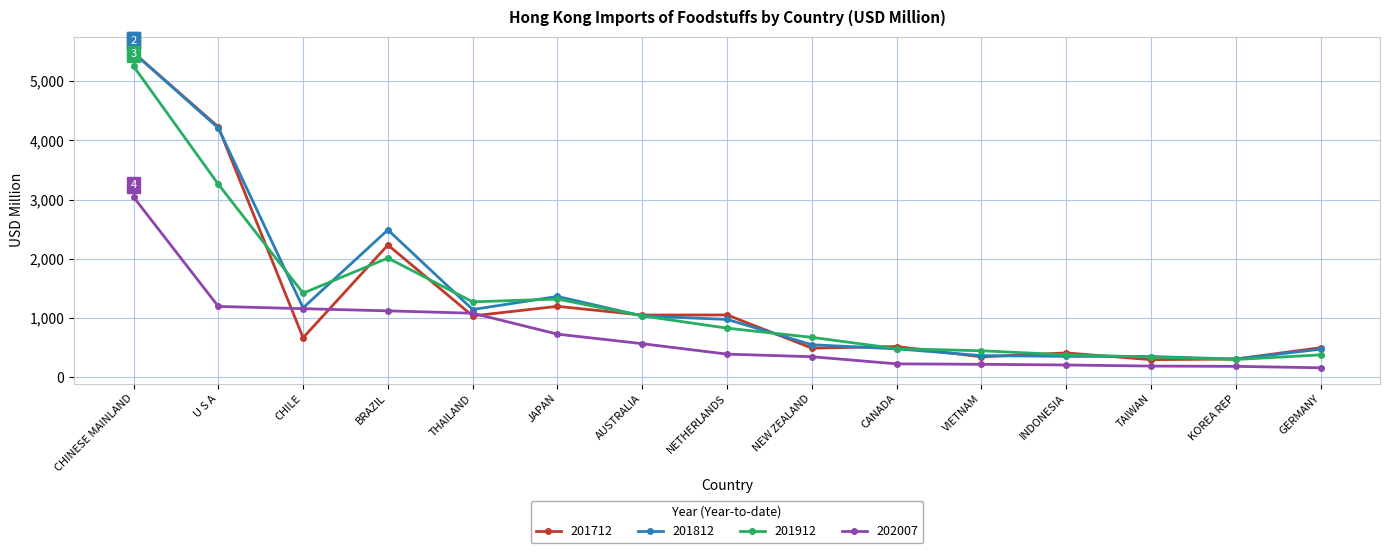

At which category is the sum across all series the highest?

CHINESE MAINLAND